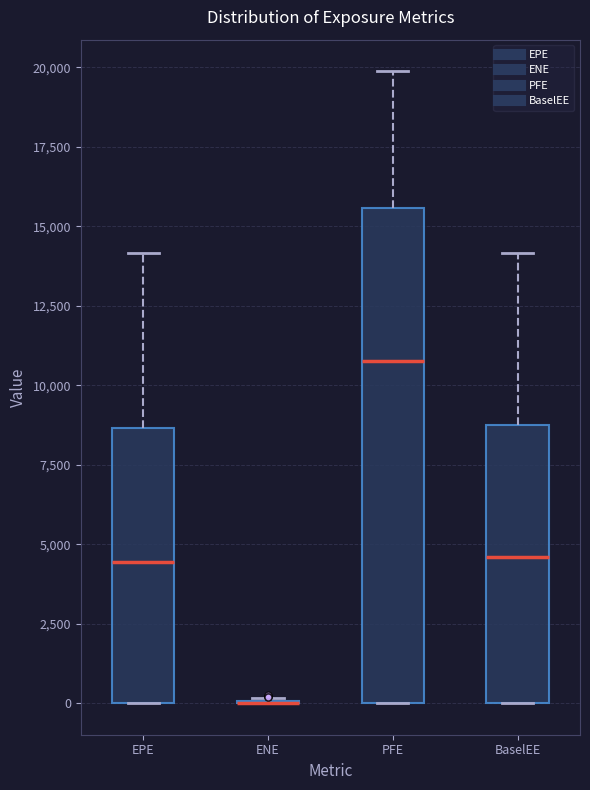

Where does the upper whisker of the box for PFE end on the y-axis? The values are not printed on the chart, so give them approximately, as read against the axis.

20000